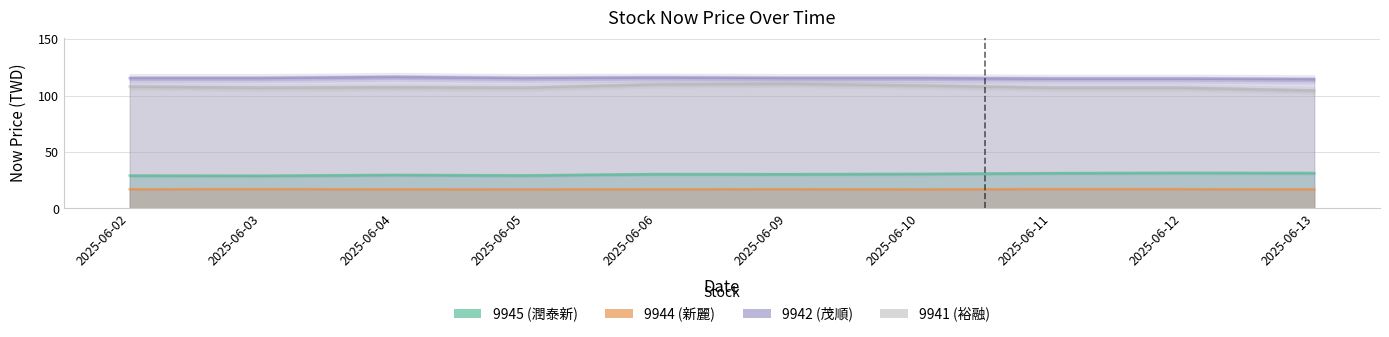

How many data points in 9944 (新麗) are above 17?

4